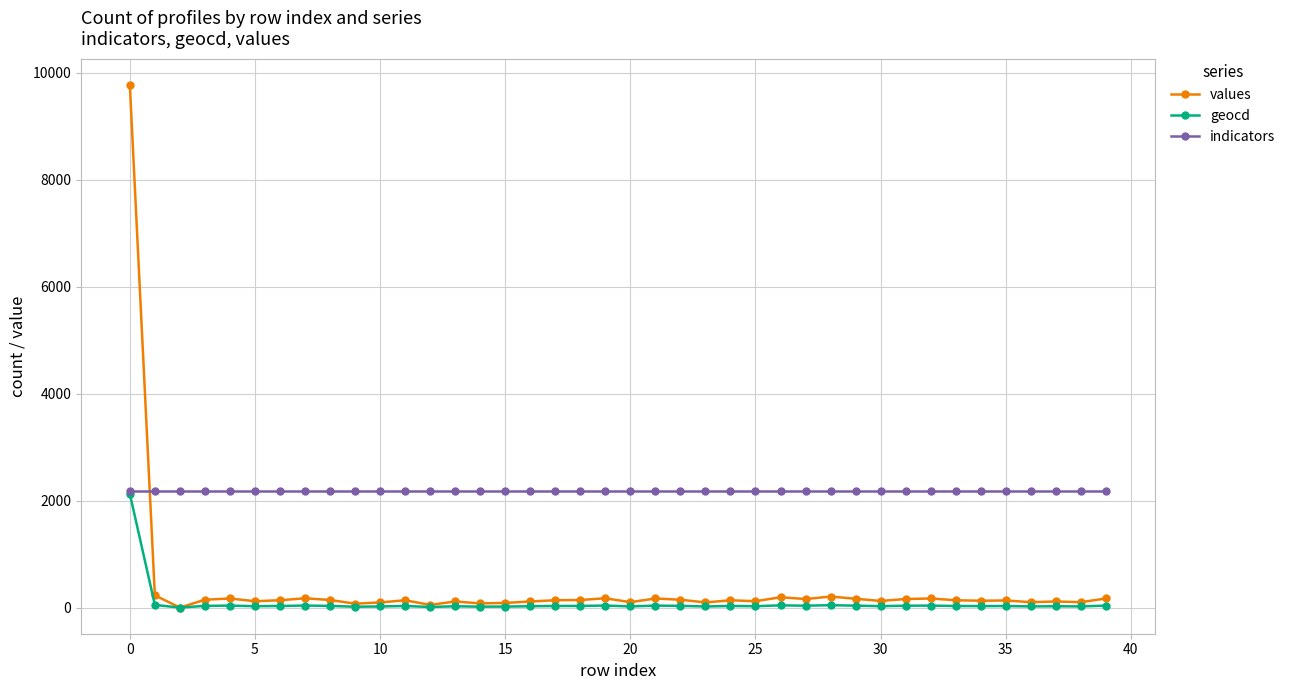

True or false: values has more than 1 points higher than both neighbors.

True